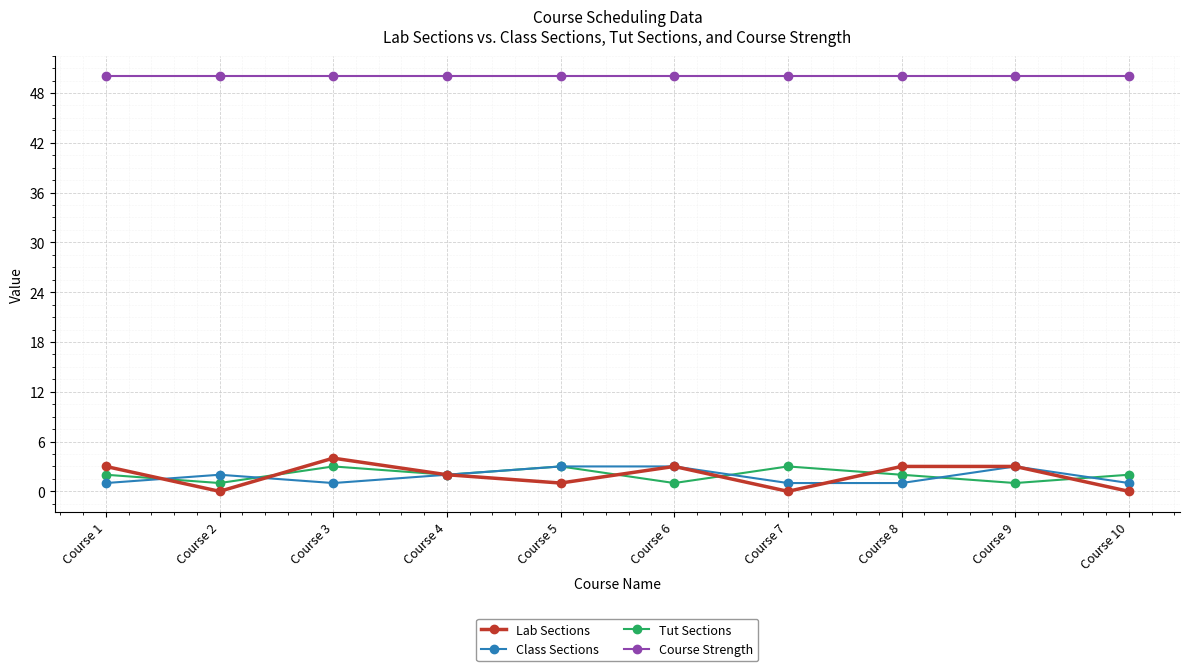

Count the number of categories in the chart.

10